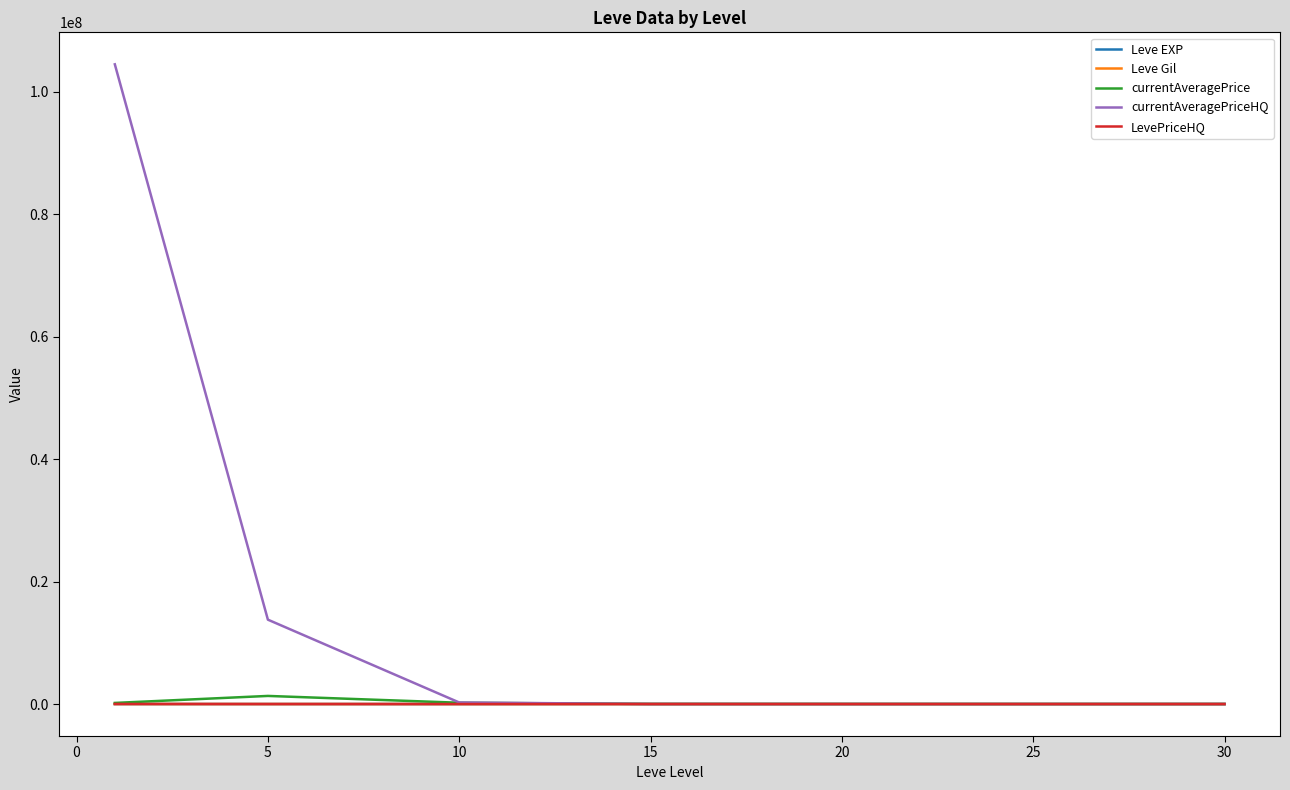

What are all the series names shown in the legend?

Leve EXP, Leve Gil, currentAveragePrice, currentAveragePriceHQ, LevePriceHQ